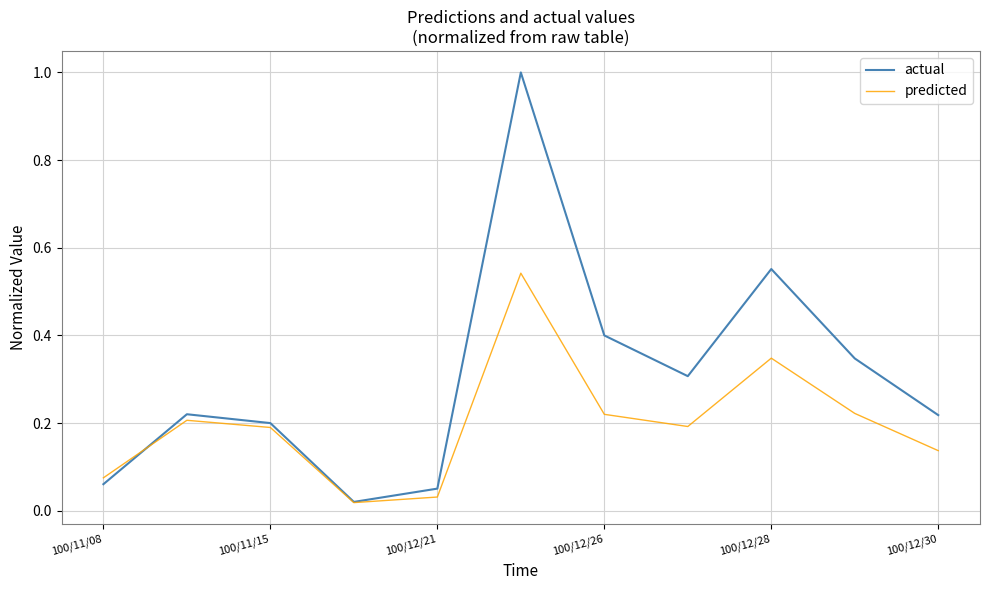

What is the maximum value for actual?

1.0